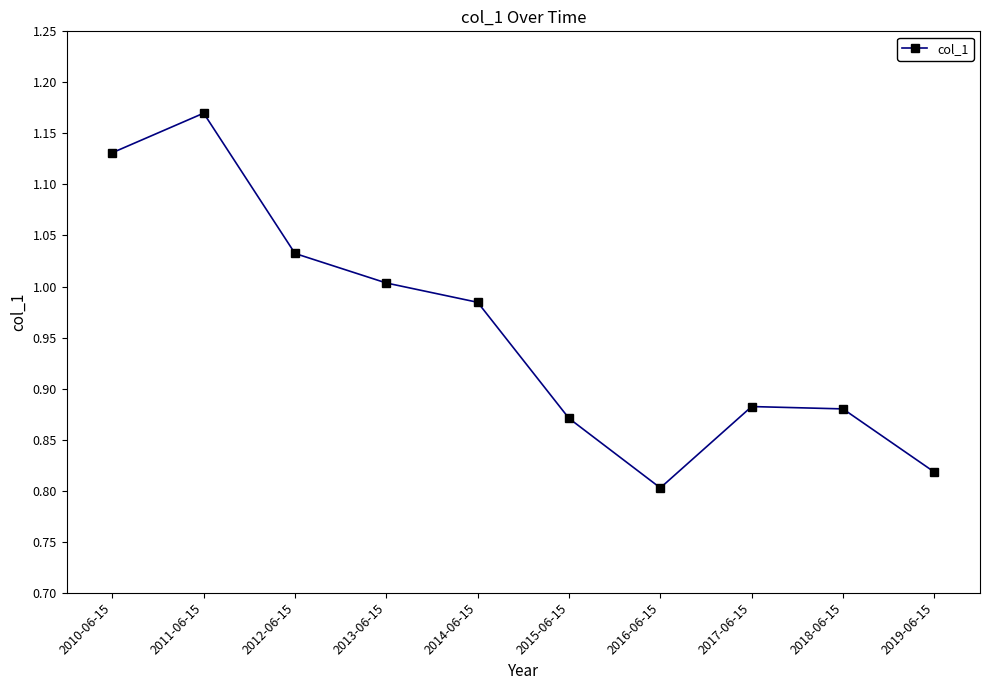

Between 2014-06-15 and 2019-06-15, which is larger?

2014-06-15